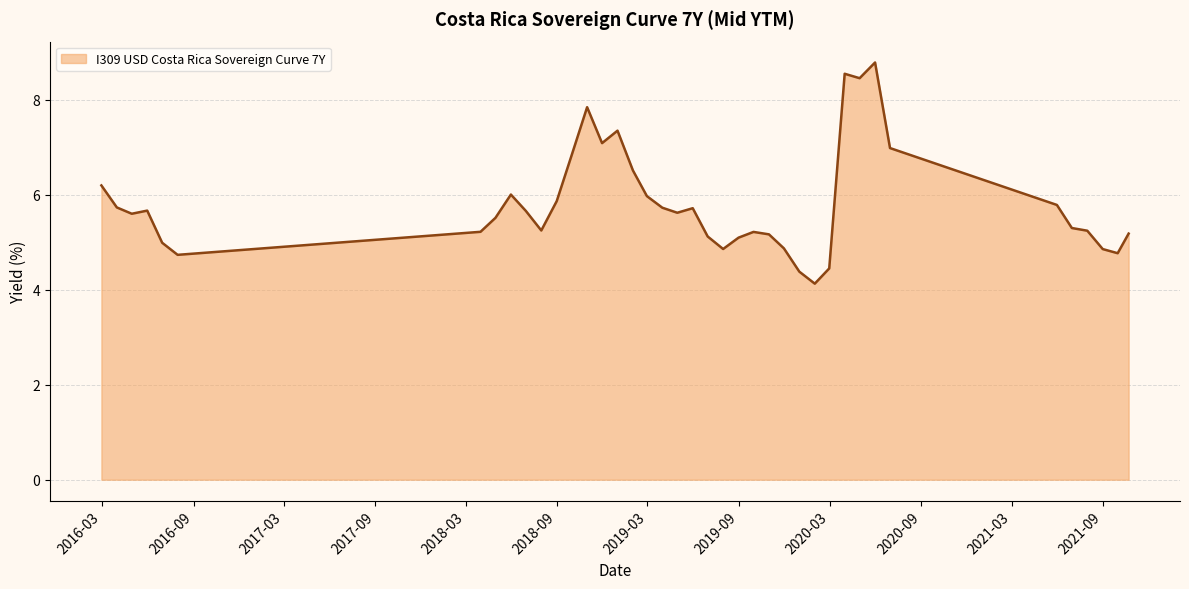

What is the average value?

5.8